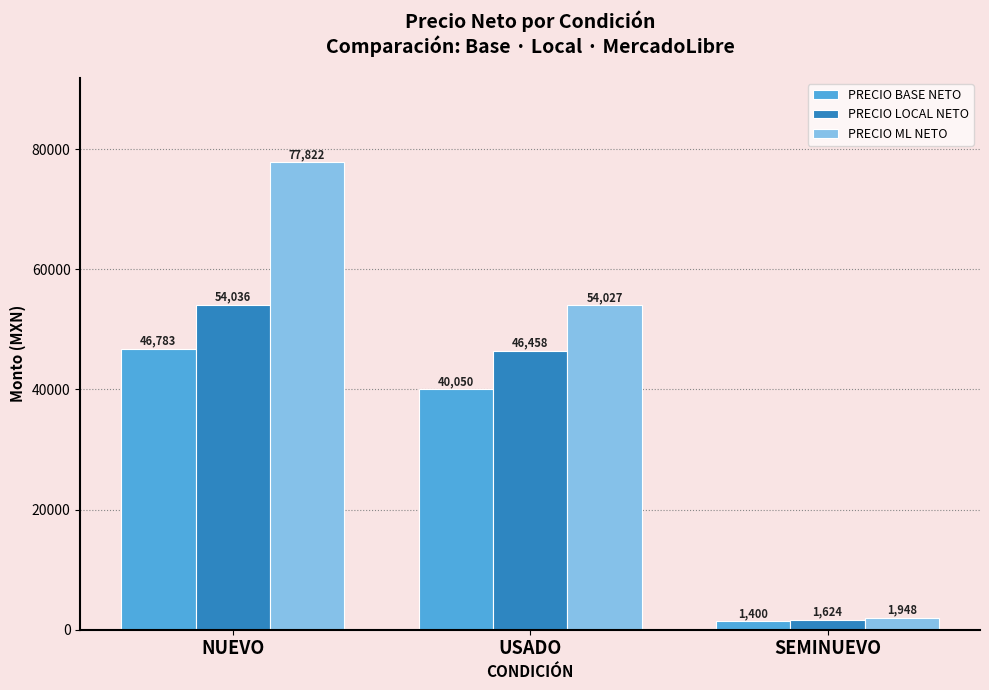

Which series has the widest spread of values?

PRECIO ML NETO